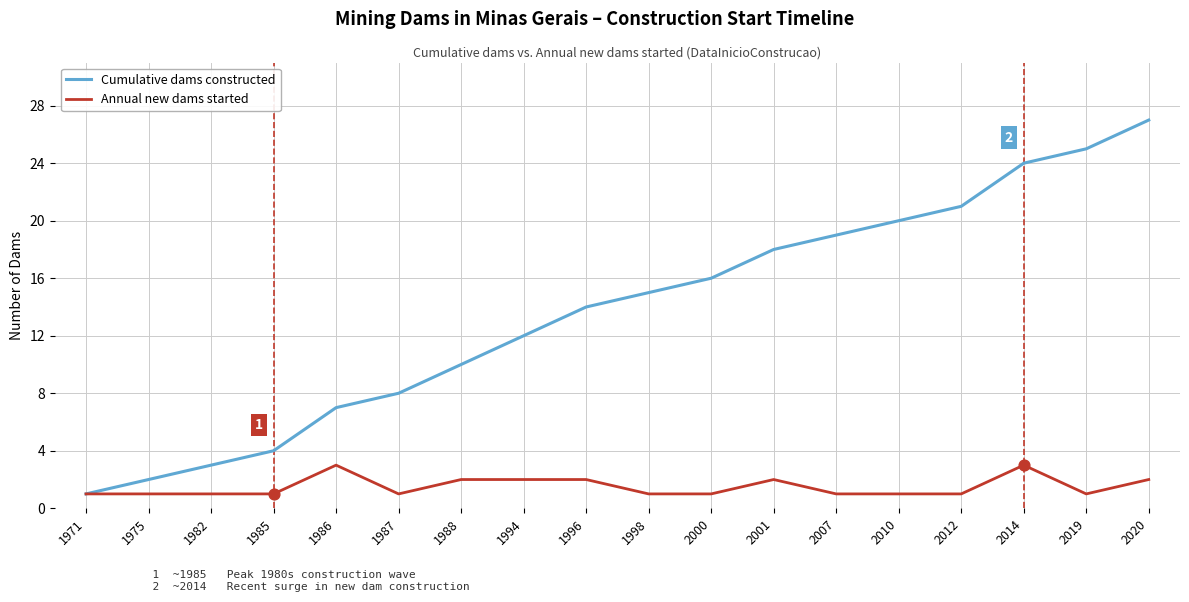

Which series has the widest spread of values?

Cumulative dams constructed